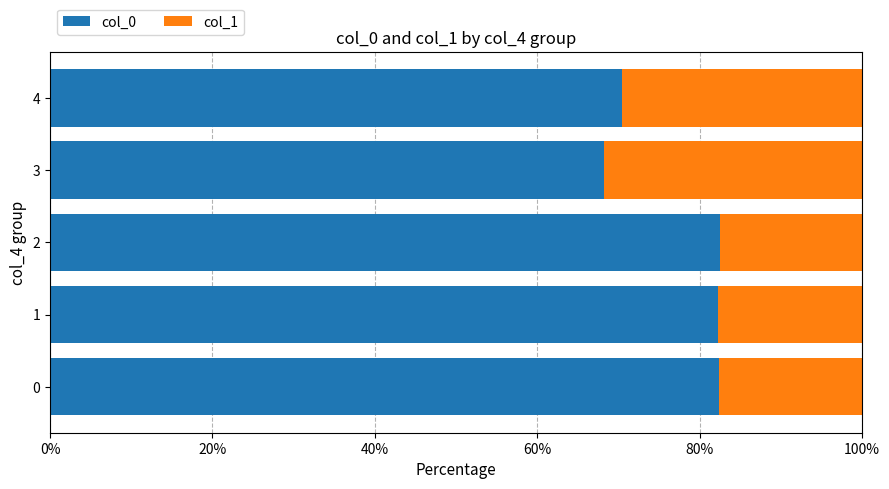

What is the maximum value for col_0?

82.6